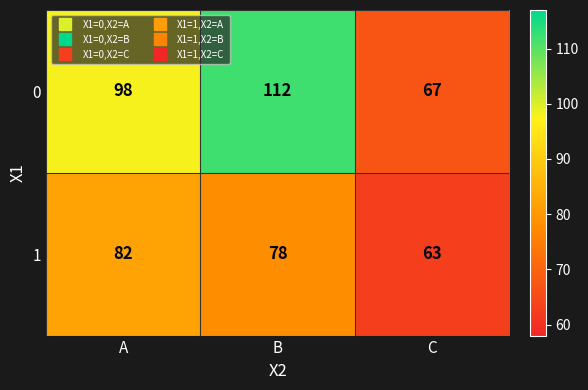

What value does the 1 series have at B, to the nearest 10?

80